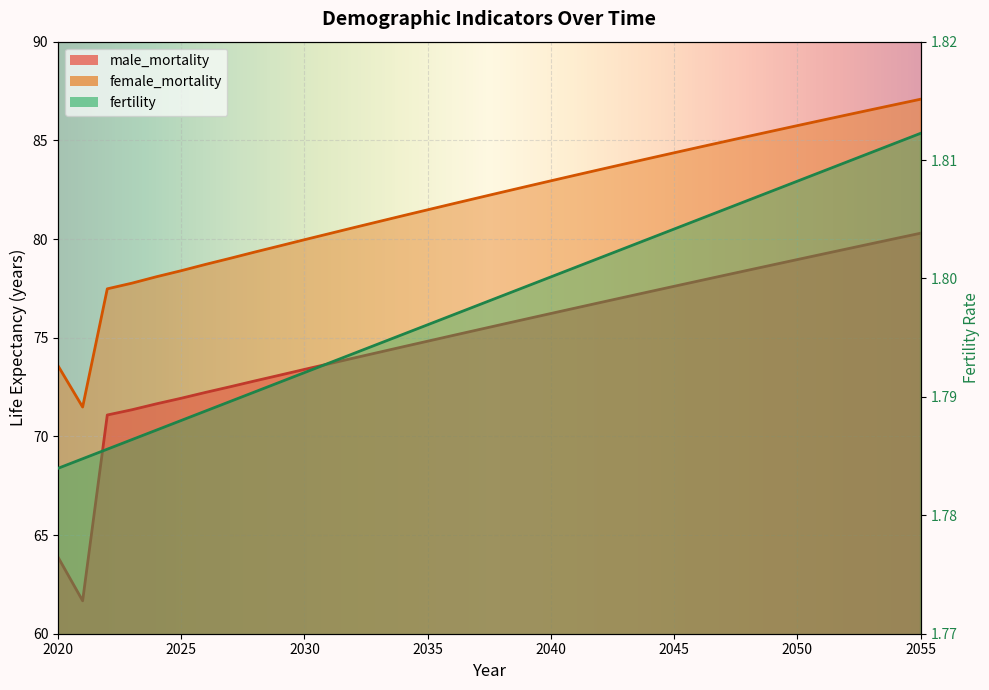

Is the value of male_mortality at 2040 greater than the value of fertility at 2052?

Yes